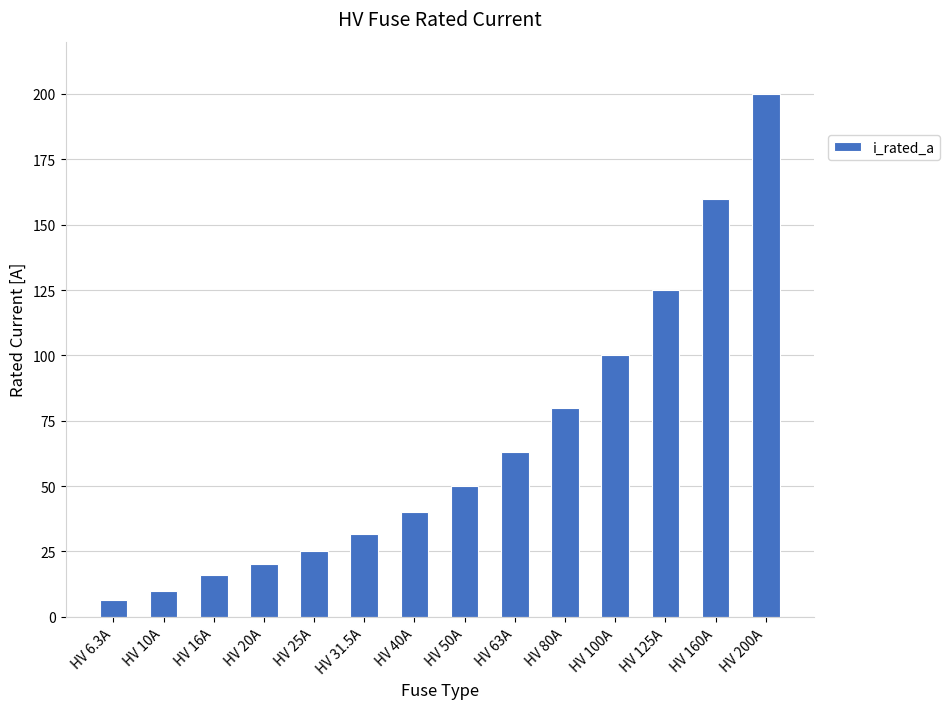

What is the difference between the values at HV 80A and HV 31.5A?

48.5